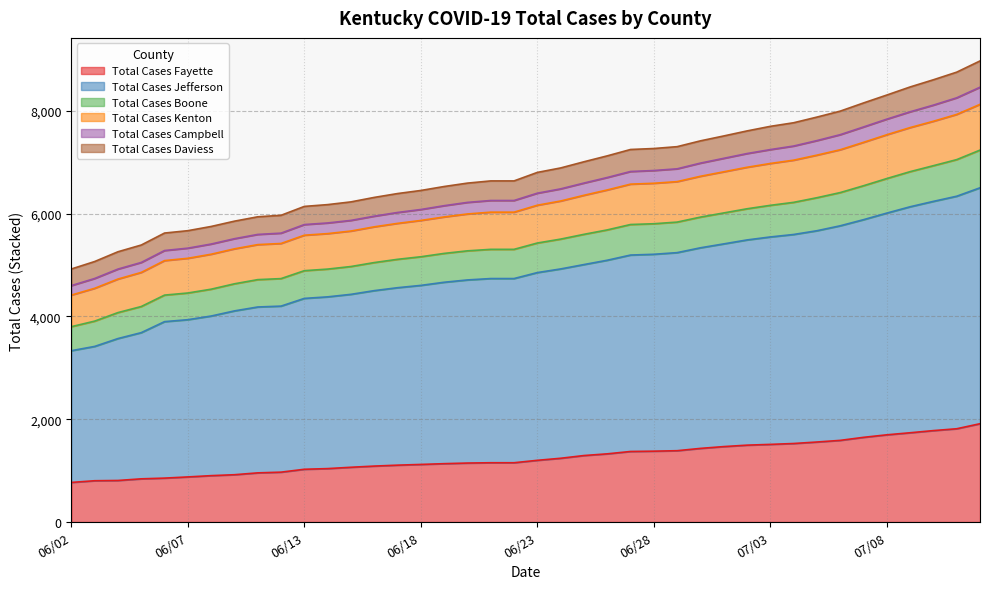

What is the maximum value for Total Cases Fayette?

1912